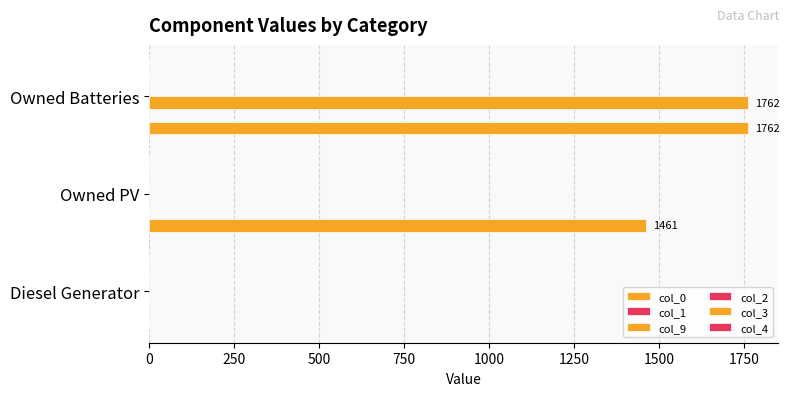

What is the value of the col_3 bar at the 3rd from the left?

0.1